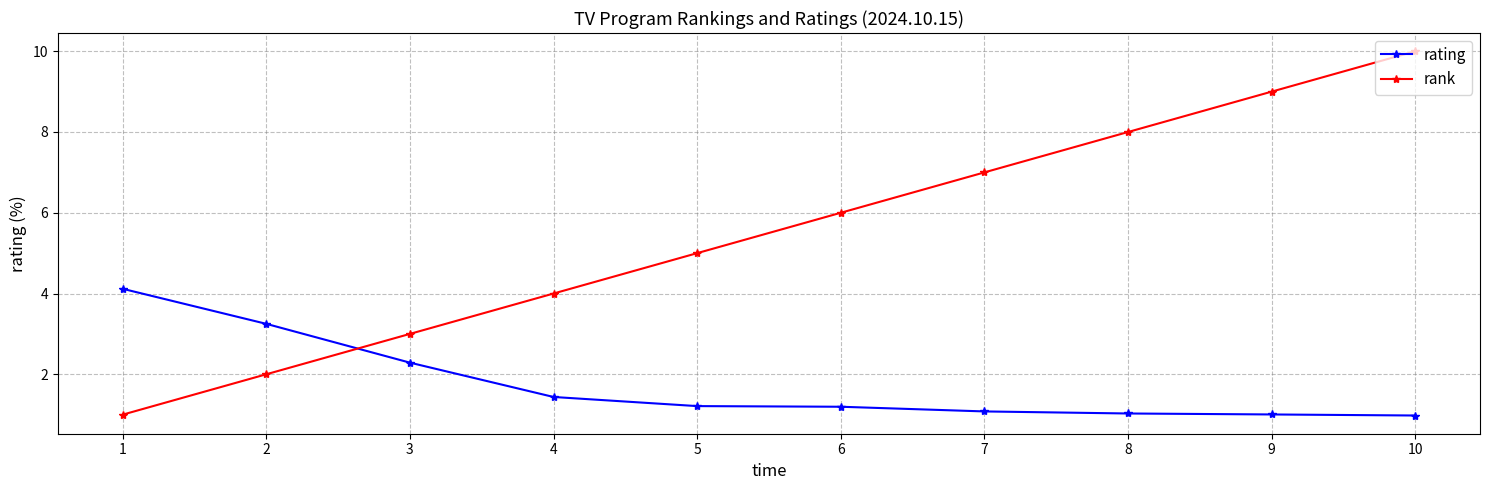

Between 6 and 7, which series saw the biggest shift?

rank